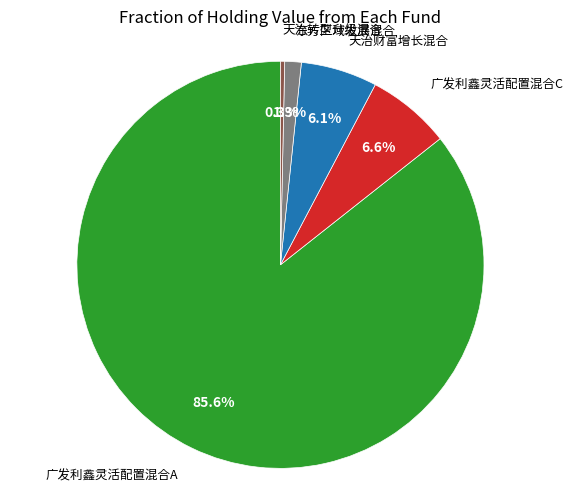

Is there a majority slice in this chart?

Yes